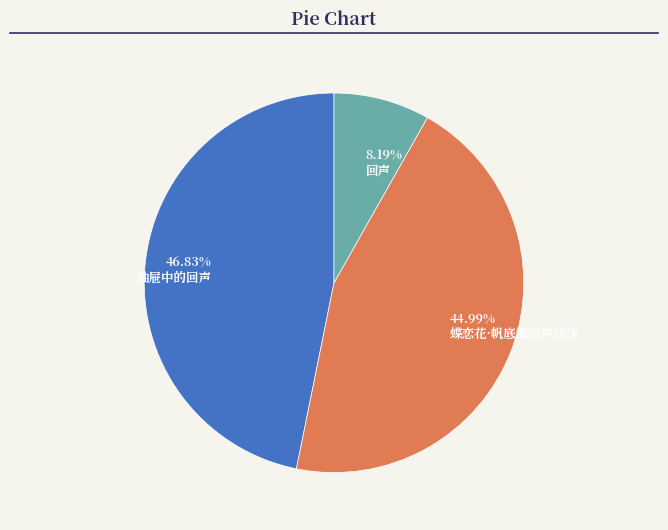

Do 回声 and 蝶恋花·帆底潮回声浅浅 together represent more than half of the pie?

Yes